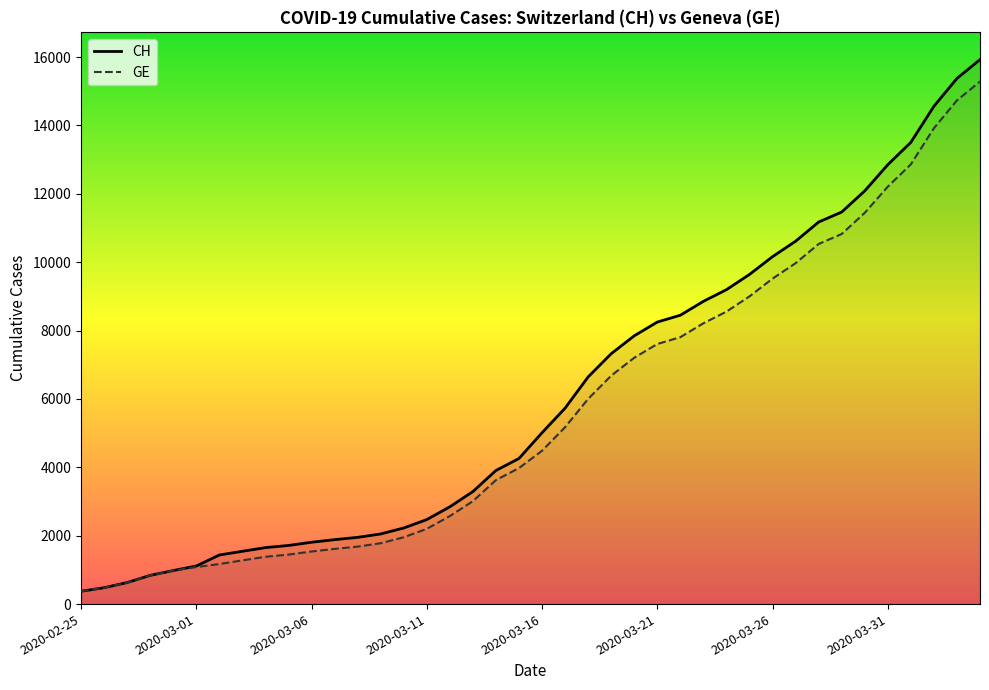

What is the minimum value for GE?

375